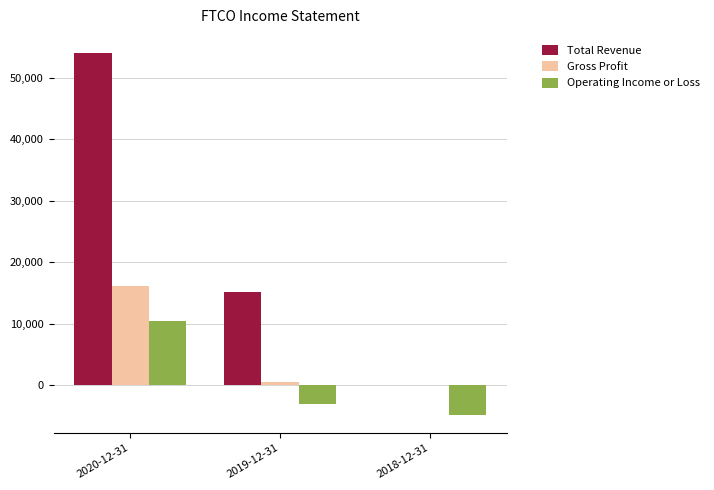

Which series has the largest range (max minus min)?

Total Revenue